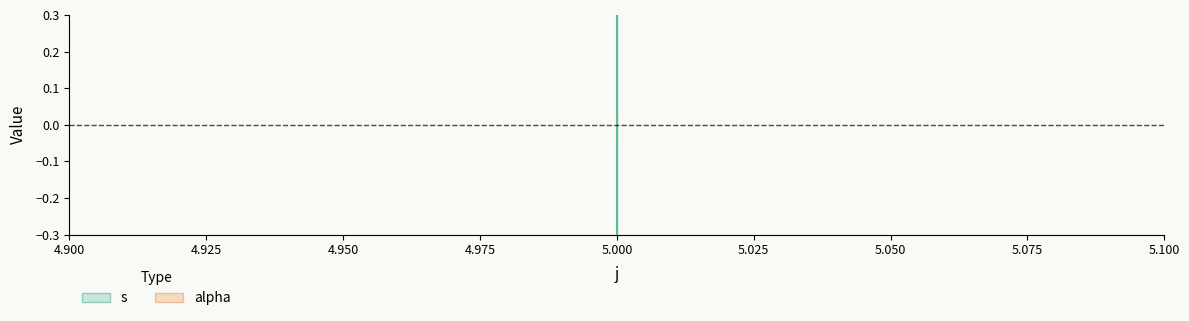

How many values are between -1 and 1?

3